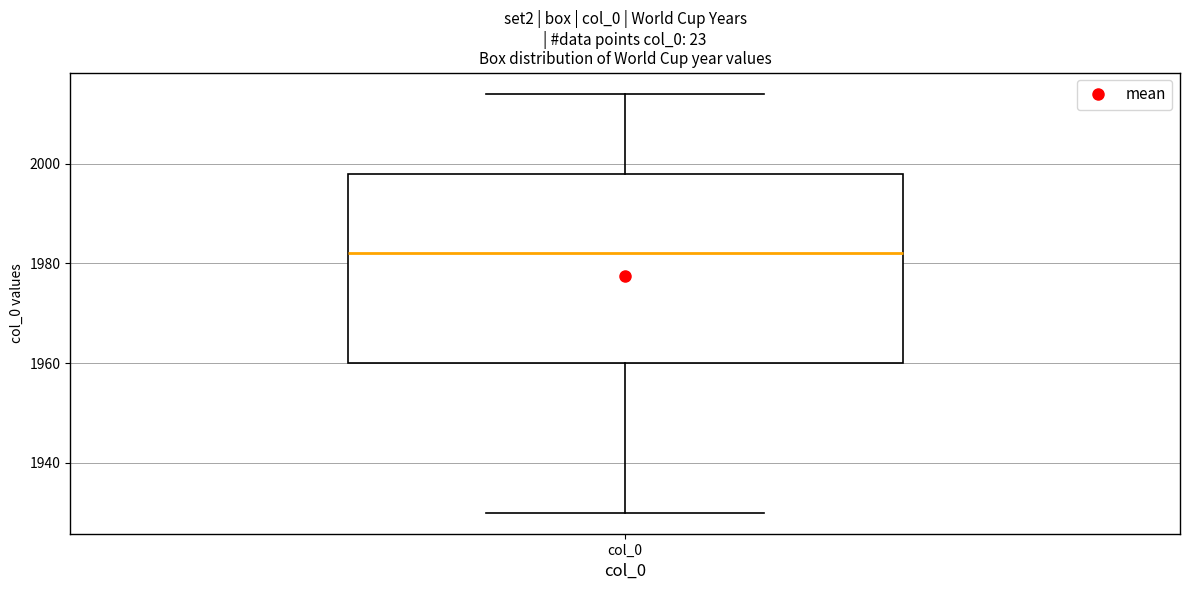

Where does the upper whisker of the box for col_0 end on the y-axis? The values are not printed on the chart, so give them approximately, as read against the axis.

2014